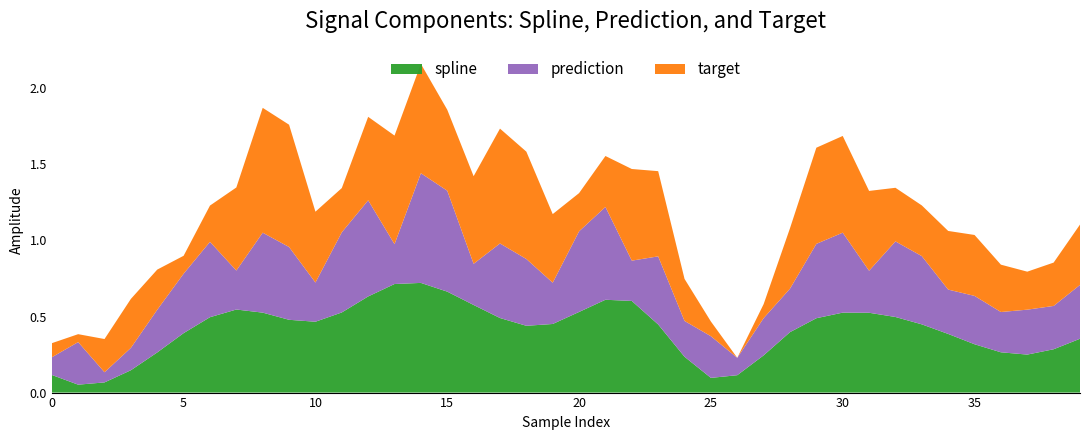

What are all the series names shown in the legend?

spline, prediction, target